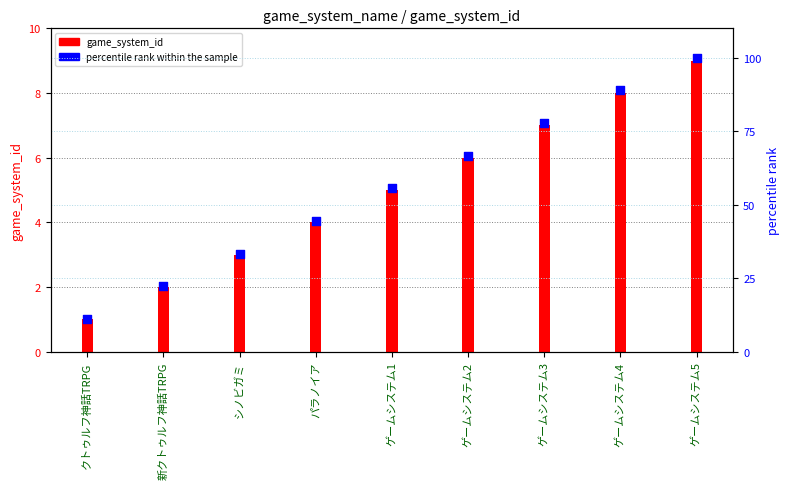

At which category is the sum across all series the highest?

ゲームシステム5